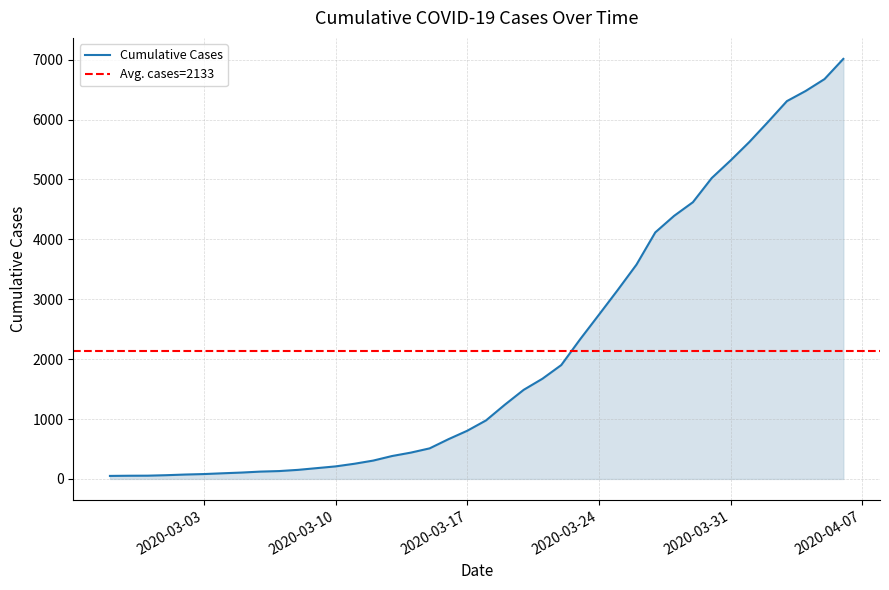

Rank the categories by value from highest to lowest.

2020-04-06, 2020-04-05, 2020-04-04, 2020-04-03, 2020-04-02, 2020-04-01, 2020-03-31, 2020-03-30, 2020-03-29, 2020-03-28, 2020-03-27, 2020-03-26, 2020-03-25, 2020-03-24, 2020-03-23, 2020-03-22, 2020-03-21, 2020-03-20, 2020-03-19, 2020-03-18, 2020-03-17, 2020-03-16, 2020-03-15, 2020-03-14, 2020-03-13, 2020-03-12, 2020-03-11, 2020-03-10, 2020-03-09, 2020-03-08, 2020-03-07, 2020-03-06, 2020-03-05, 2020-03-04, 2020-03-03, 2020-03-02, 2020-03-01, 2020-02-29, 2020-02-28, 2020-02-27